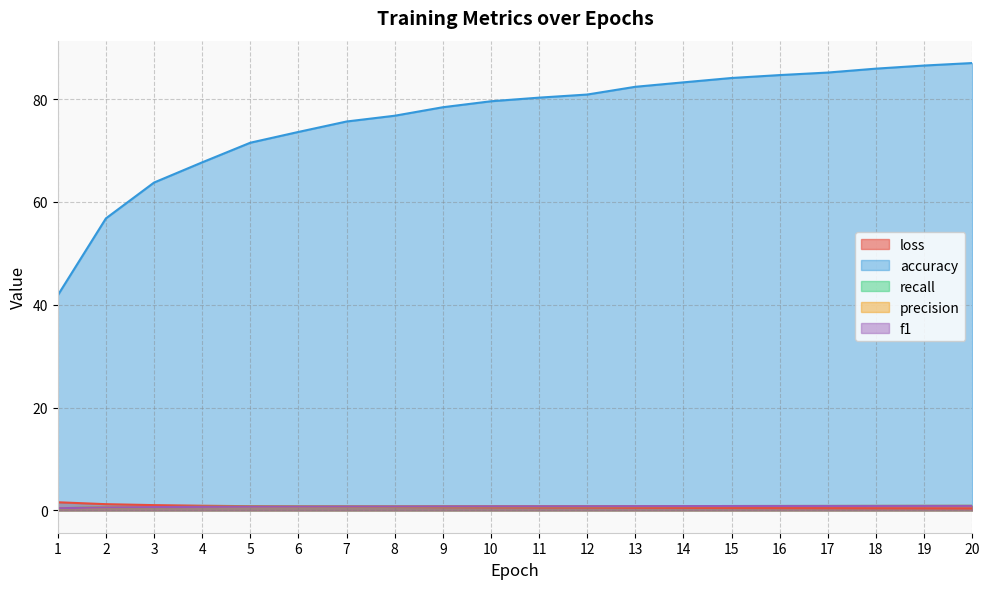

How many times do precision and loss cross each other?

1